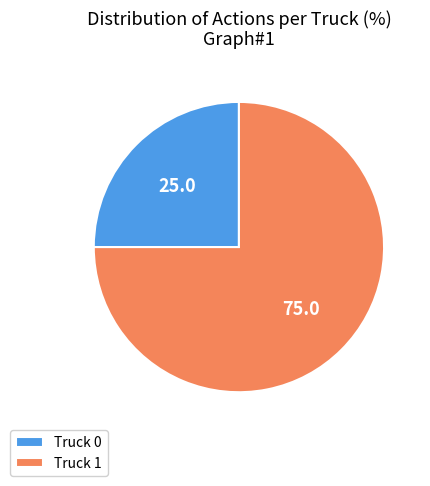

Is the sum of Truck 1 and Truck 0 greater than half?

Yes